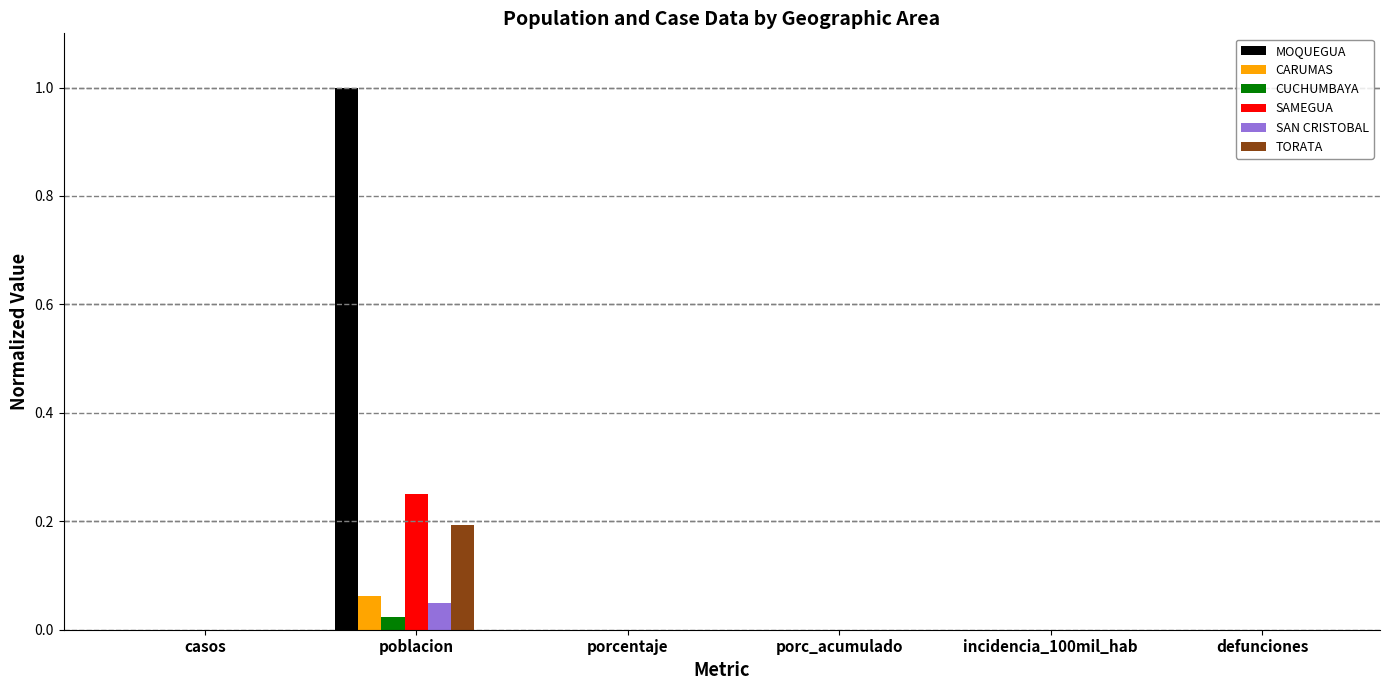

At which label does SAN CRISTOBAL reach its peak?

poblacion